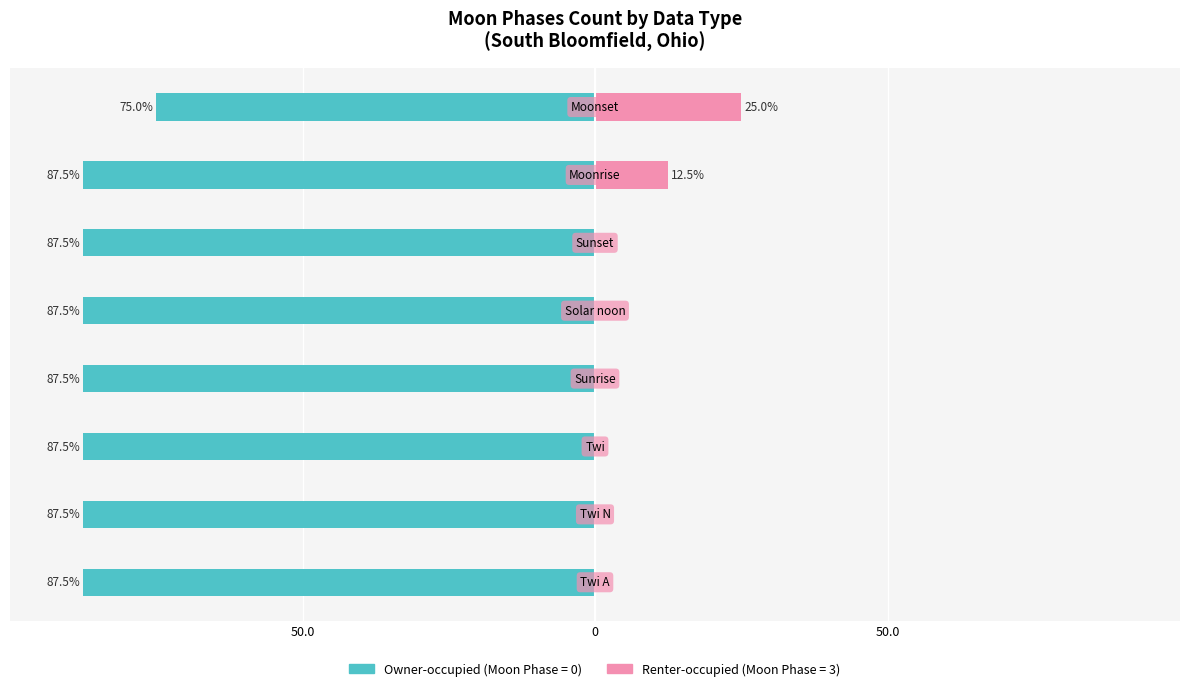

Reading left to right, what are all the values shown in this chart?

Owner-occupied: -87.5	-87.5	-87.5	-87.5	-87.5	-87.5	-87.5	-75.0
Renter-occupied: 0.0	0.0	0.0	0.0	0.0	0.0	12.5	25.0